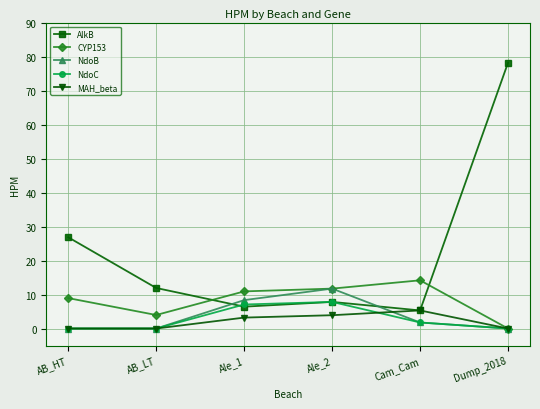

Count the number of categories in the chart.

6